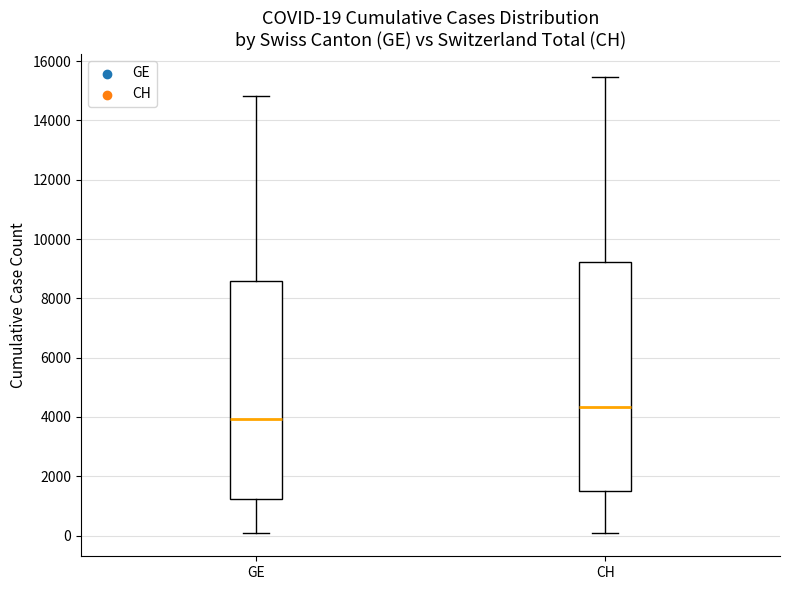

Which box's median line is the highest?

CH